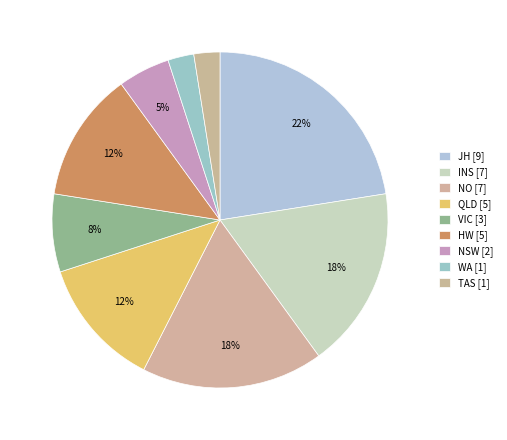

Which has a higher value, INS or WA?

INS